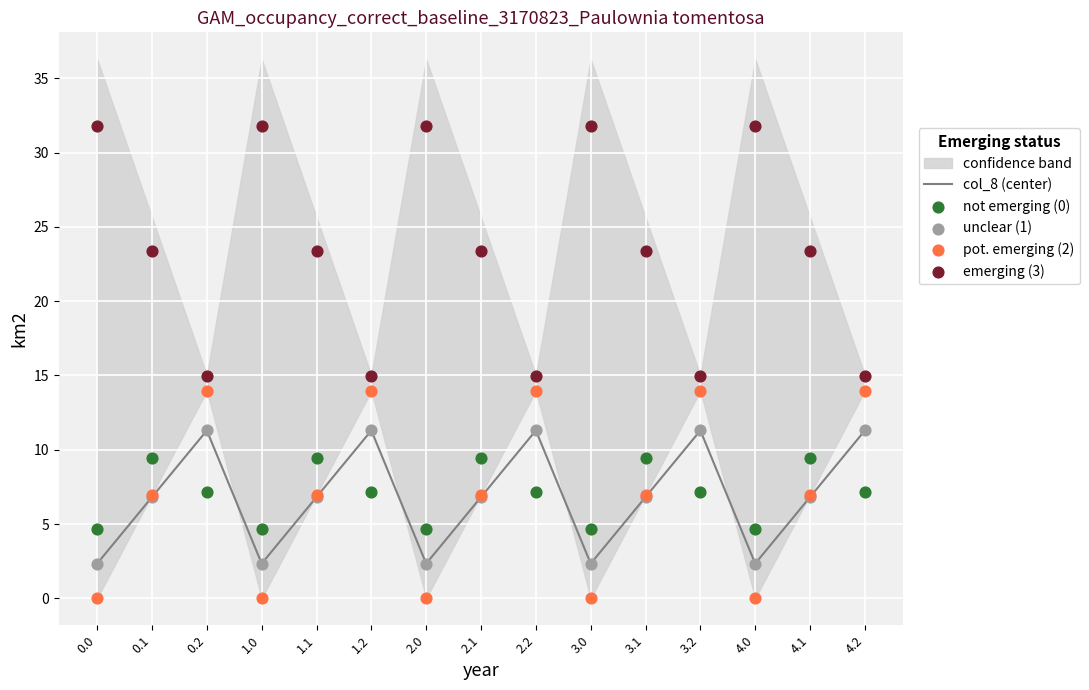

What is the total value across all series at 3.0?

41.2